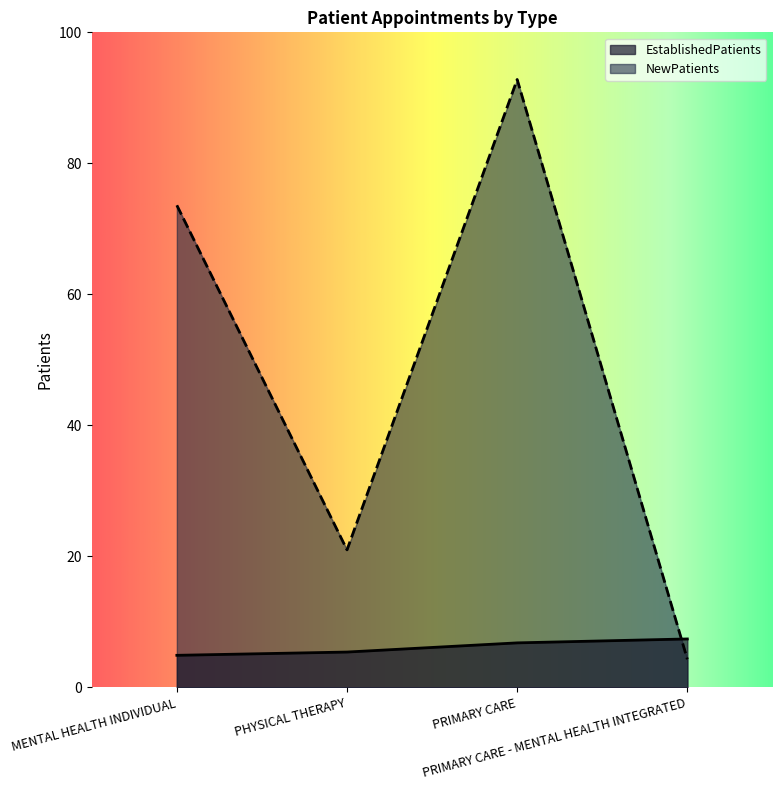

True or false: NewPatients has more than 1 points higher than both neighbors.

False